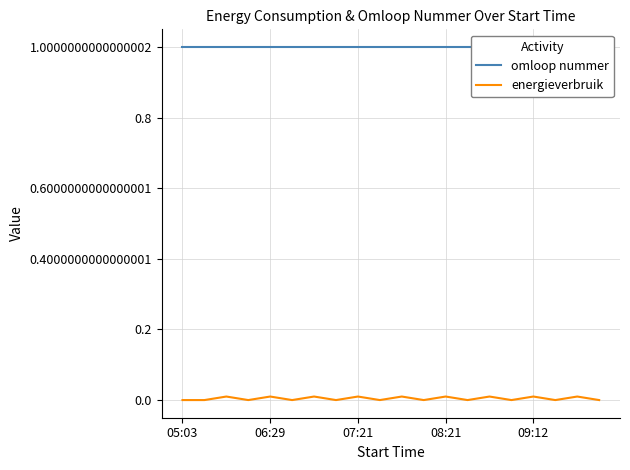

True or false: energieverbruik has a value of 0.0 at 08:21.

True